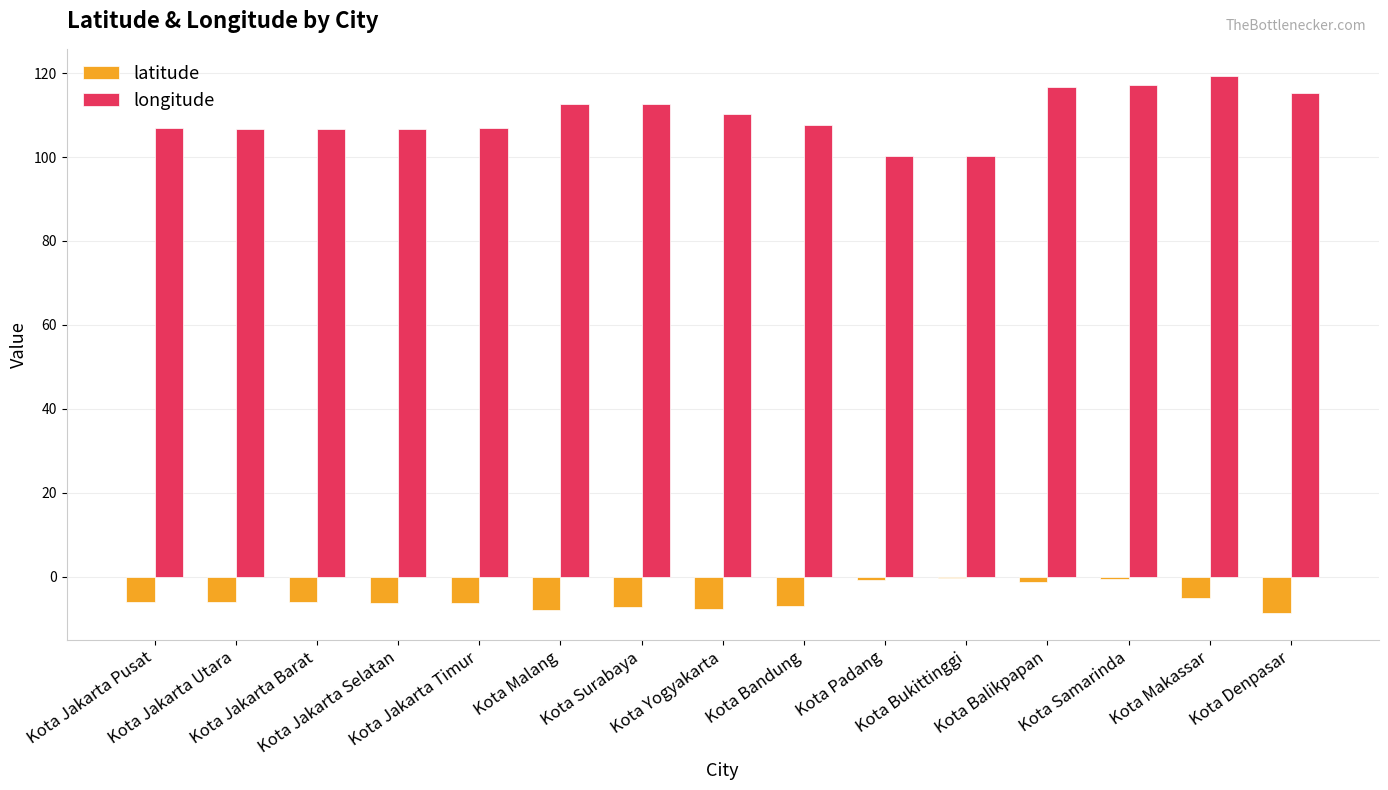

Which series has the largest total across all categories?

longitude